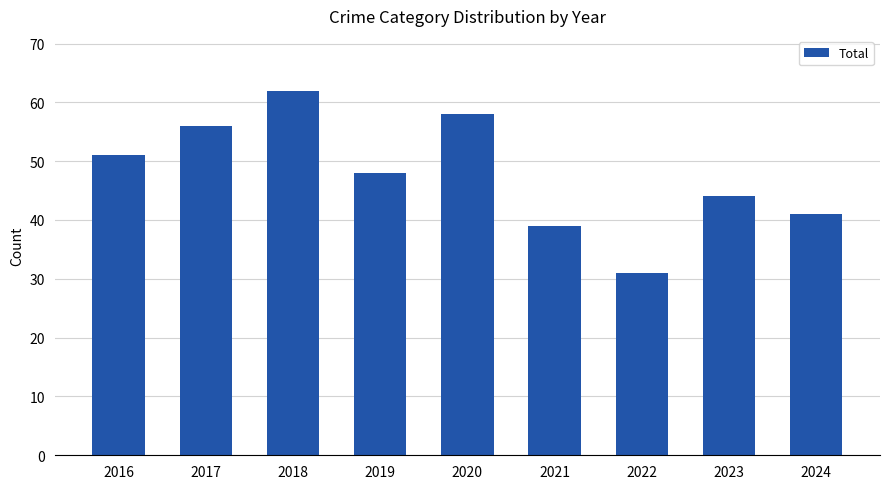

Is it true that the value at 2021 is 70?

False